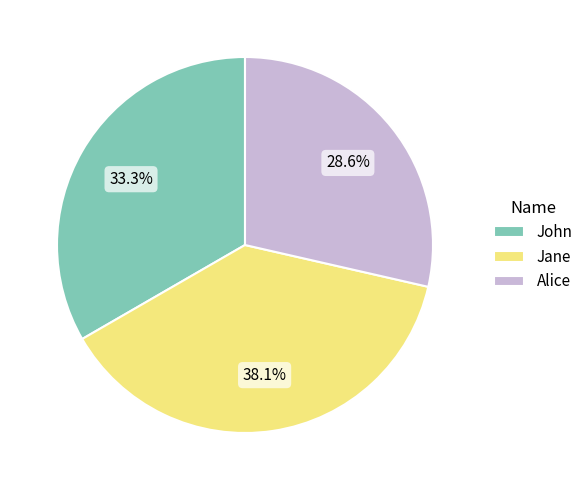

Is there a majority slice in this chart?

No